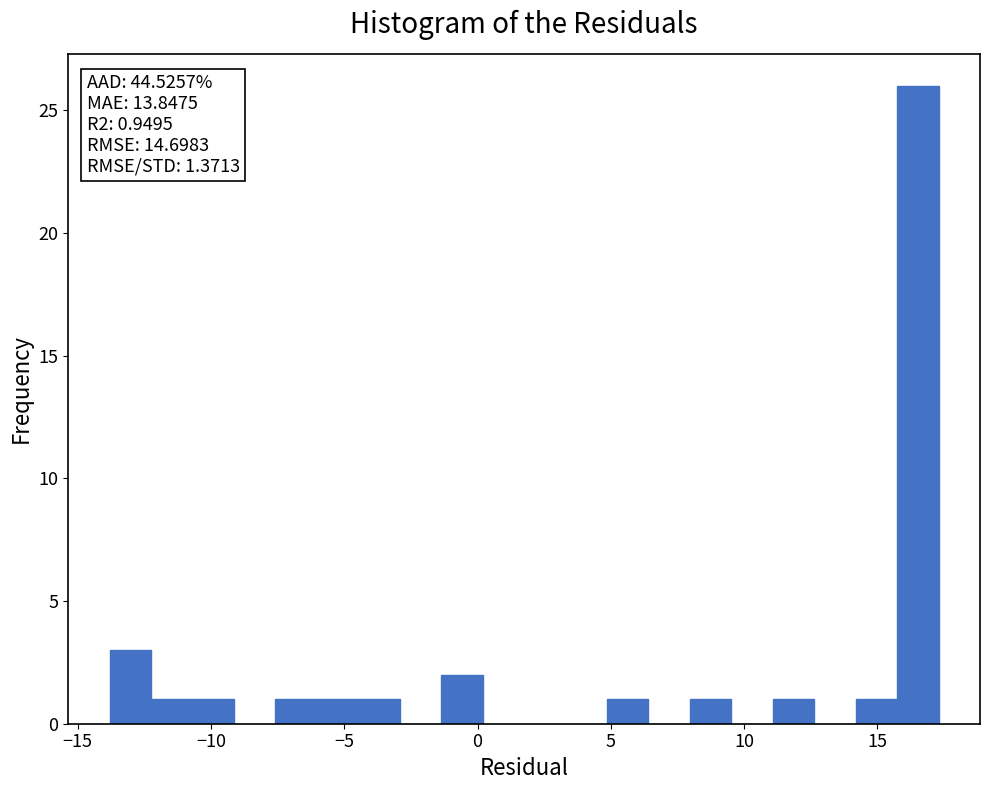

Read against the x-axis, roughly where is the centre of the tallest bar?

16.5